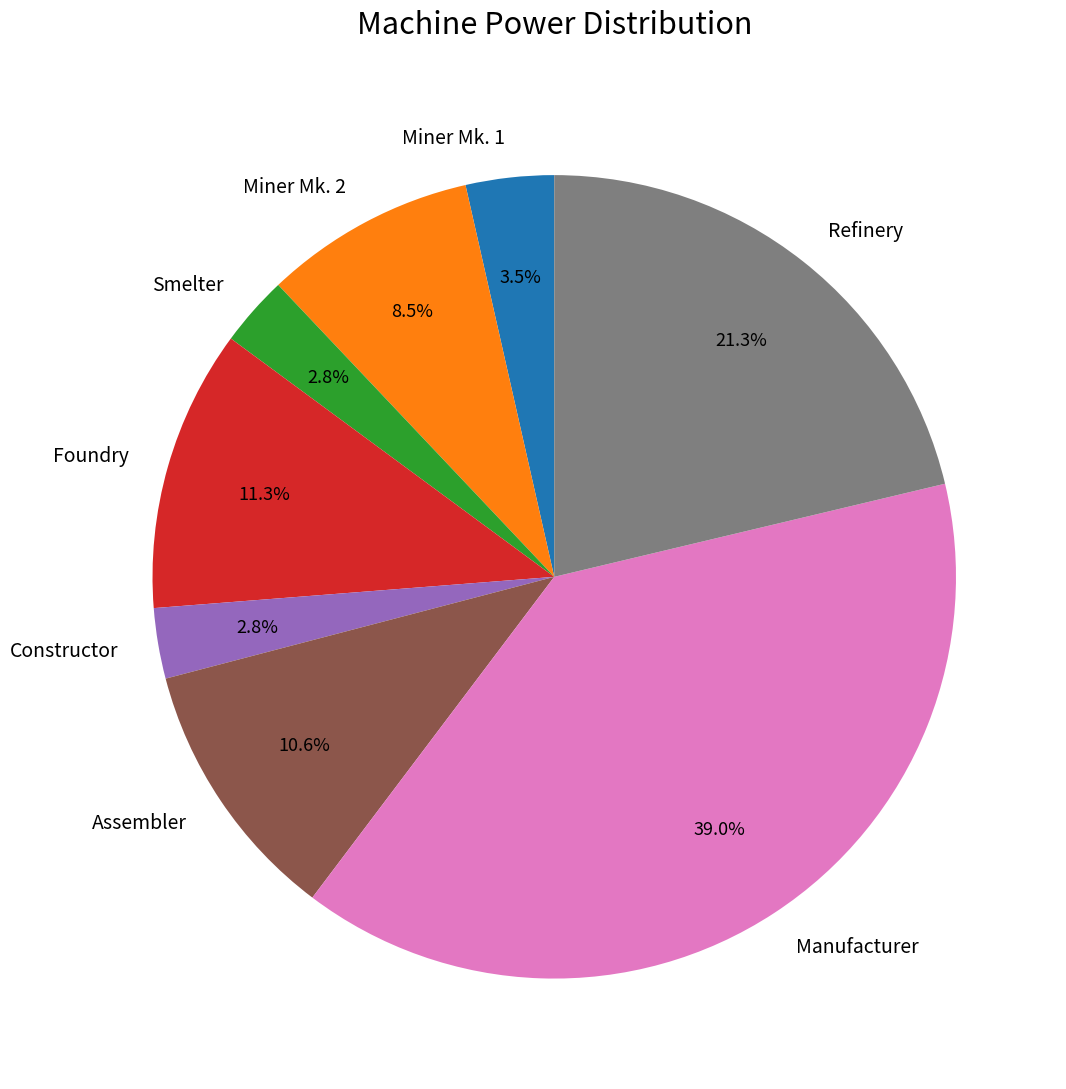

Is there a majority slice in this chart?

No